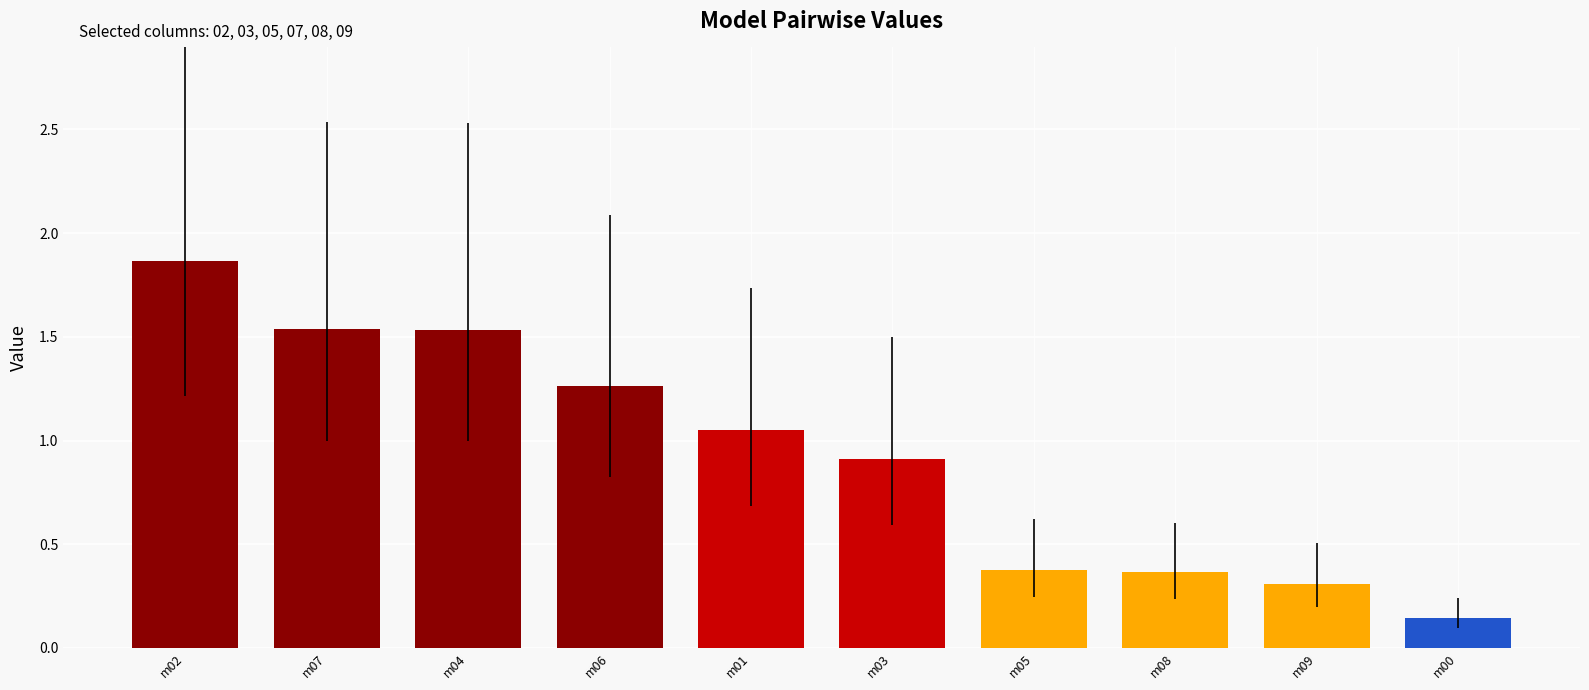

Which label corresponds to the smallest value in the chart?

m00